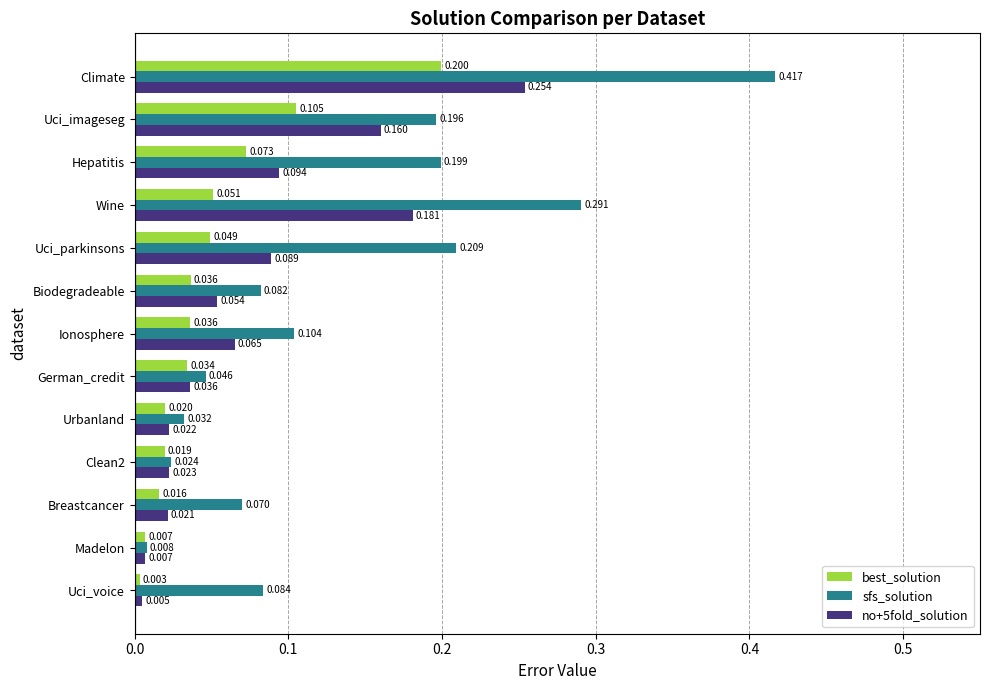

At which label is sfs_solution closest to 0?

Madelon